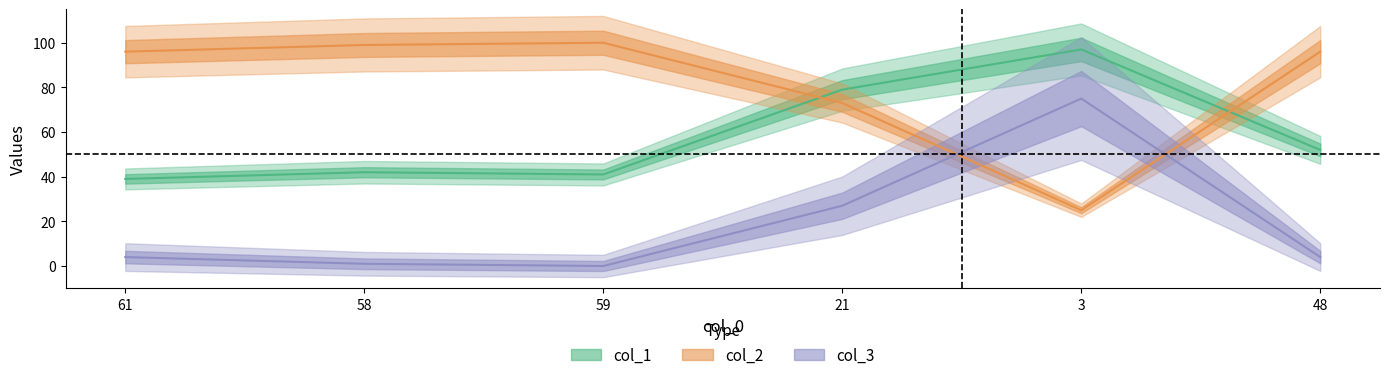

What is the sum of the col_2 values at 48 and 61?

192